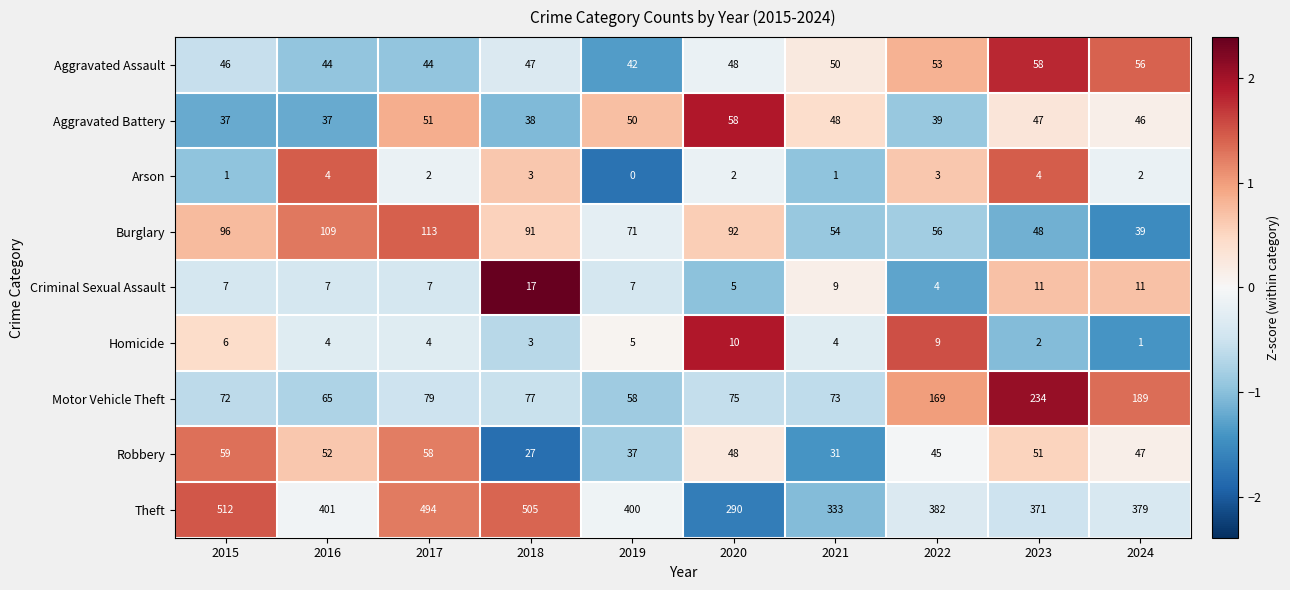

Count the number of data series in this chart.

9